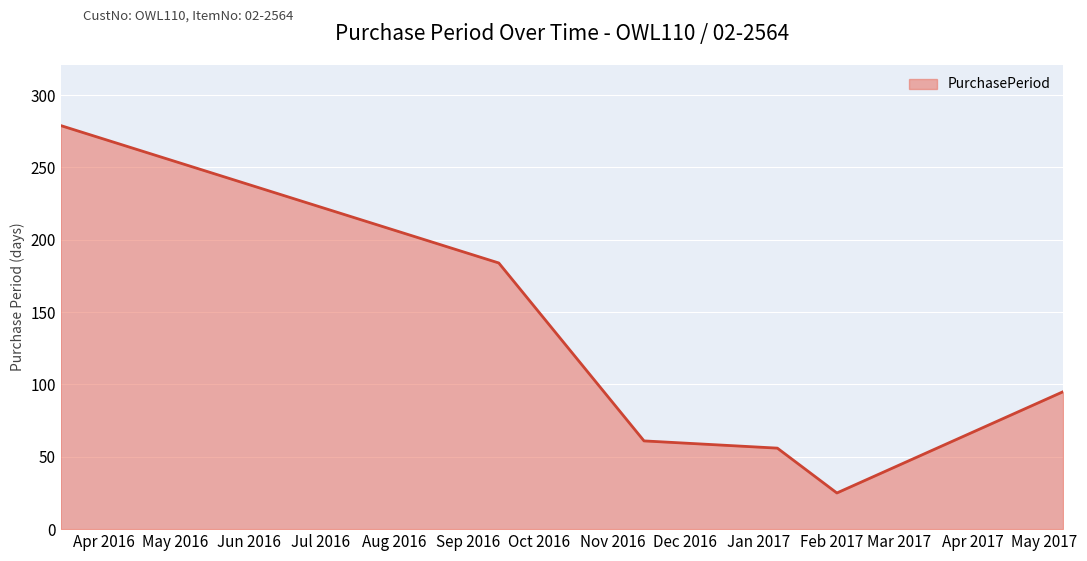

What is the greatest value displayed?

279